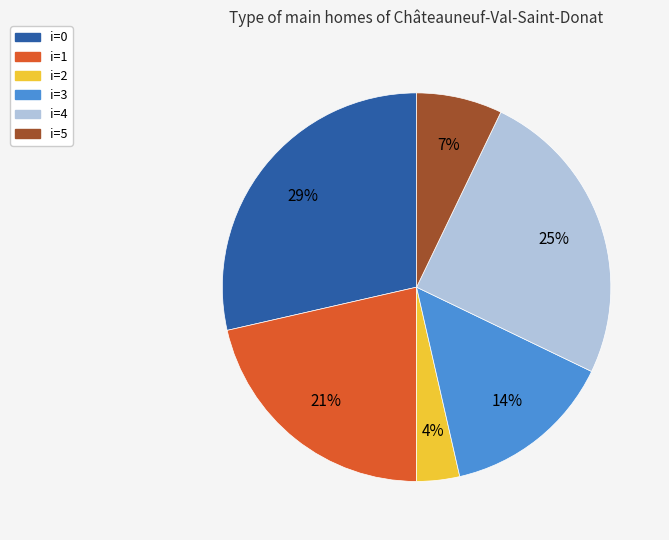

To the nearest percent, what is the difference between the largest and smallest slice percentages?

25%